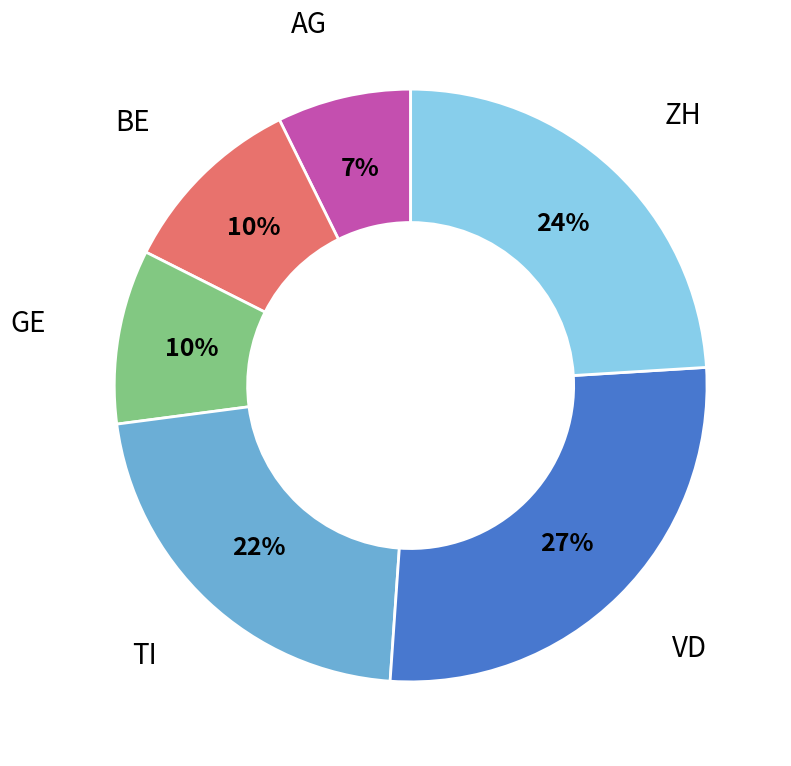

To the nearest percent, what is the average slice percentage?

17%